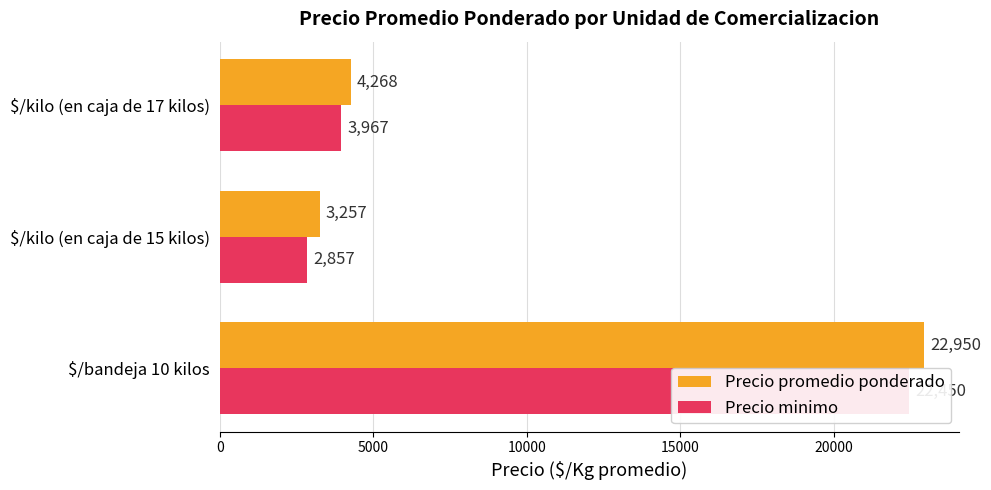

Which series has the largest total across all categories?

Precio promedio ponderado